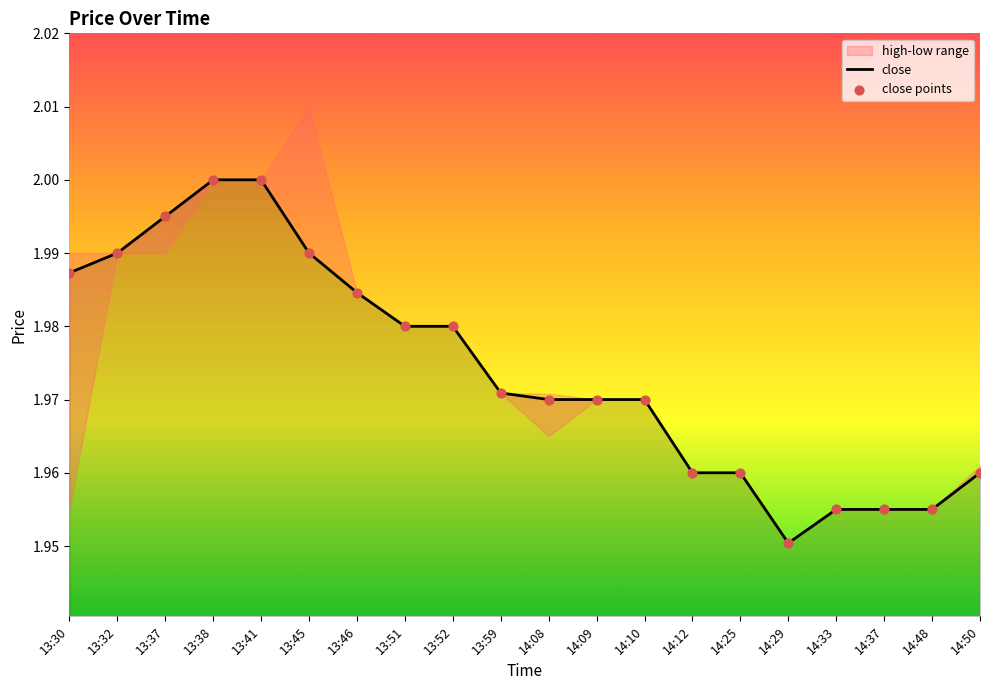

At which category is the sum across all series the highest?

13:38